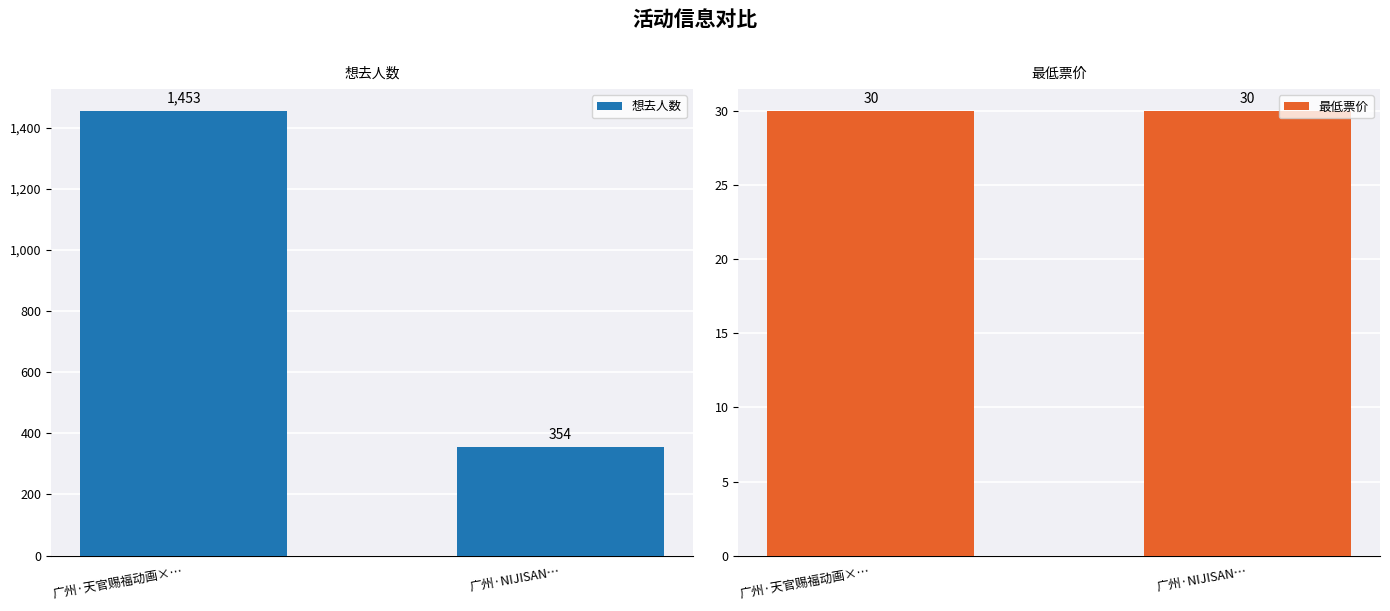

List the series in order of their peak value, highest first.

想去人数, 最低票价